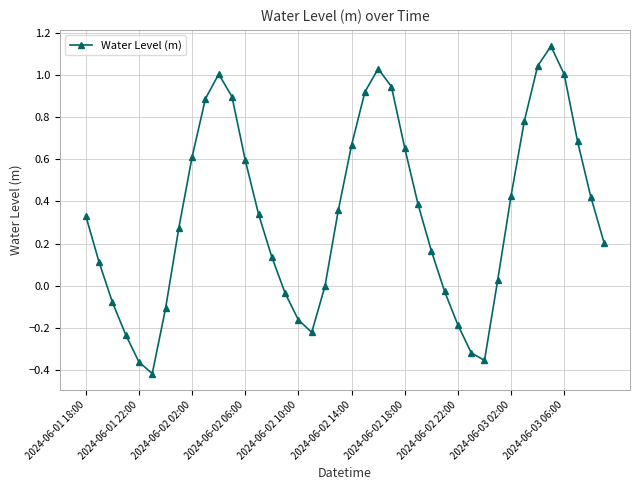

What is the sum of all values?

13.5